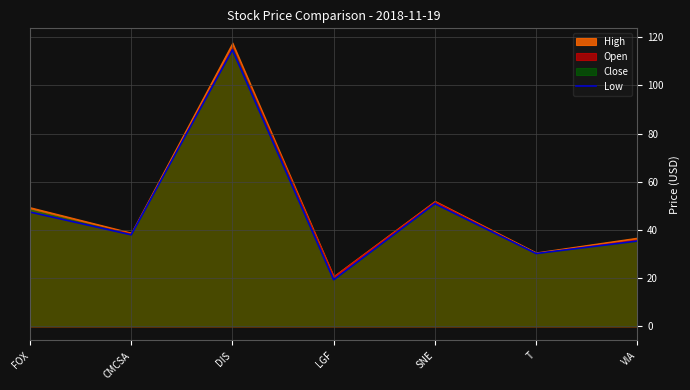

Which category has the lowest value in the Low series?

LGF